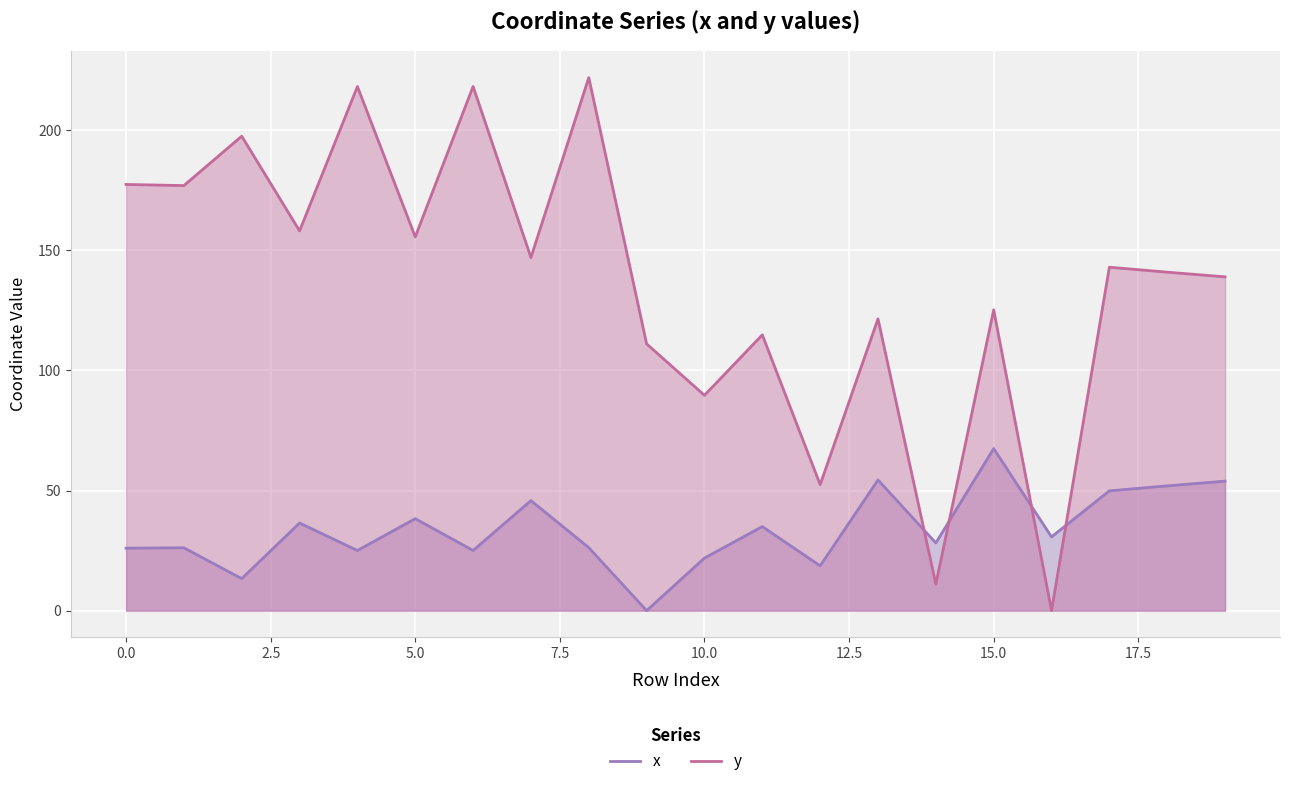

At which label does x reach its peak?

15.0